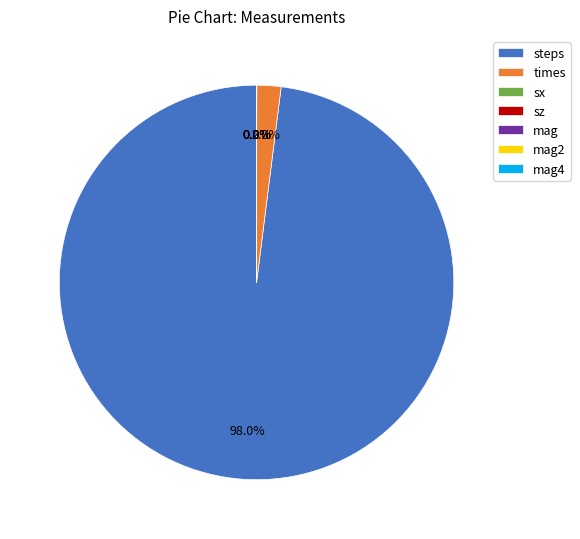

The times slice represents 2% of the pie. True or false?

True